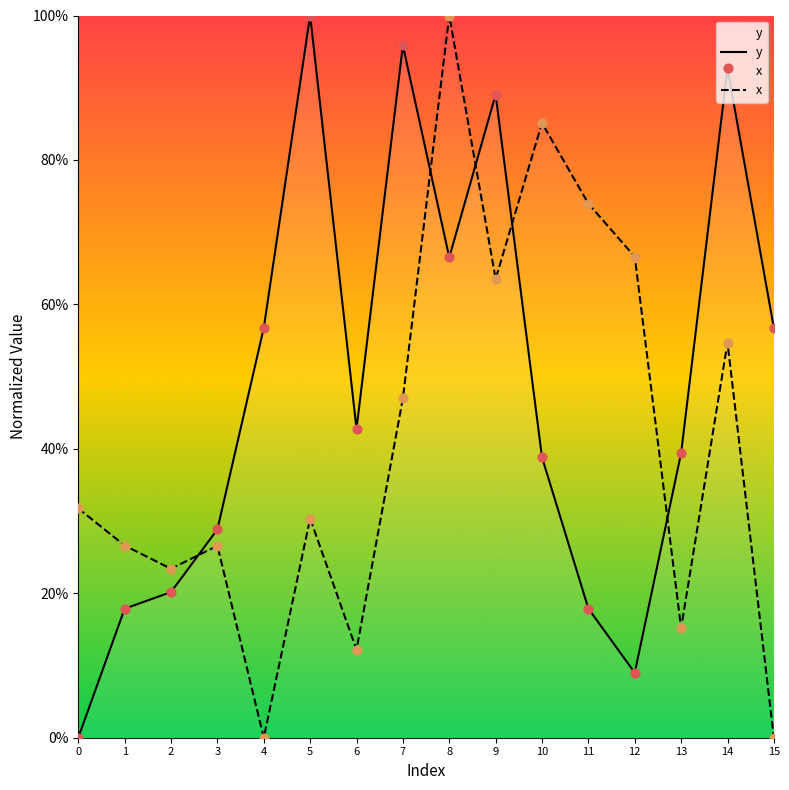

At which category is the sum across all series the highest?

8